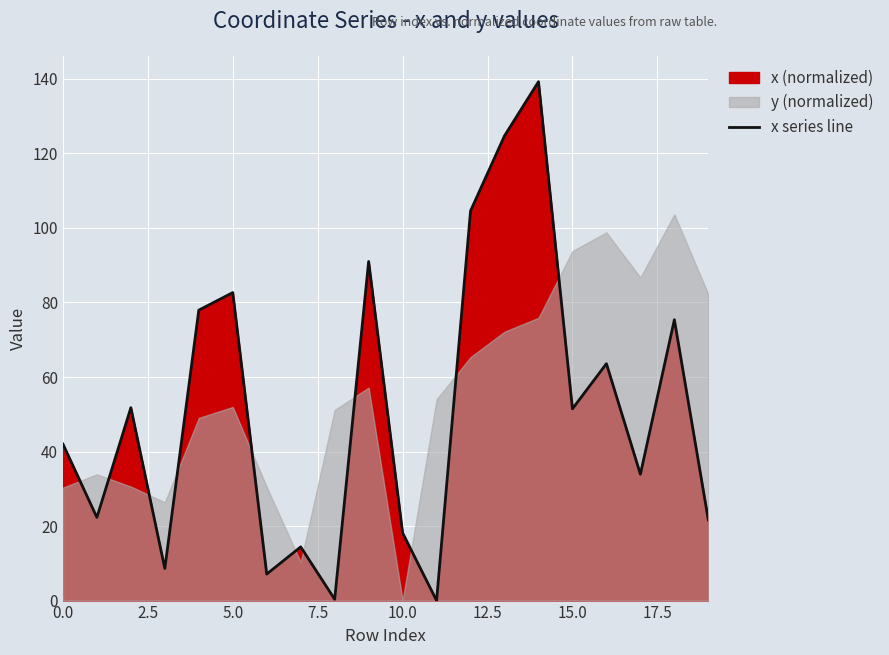

How many lines are shown in the chart?

1